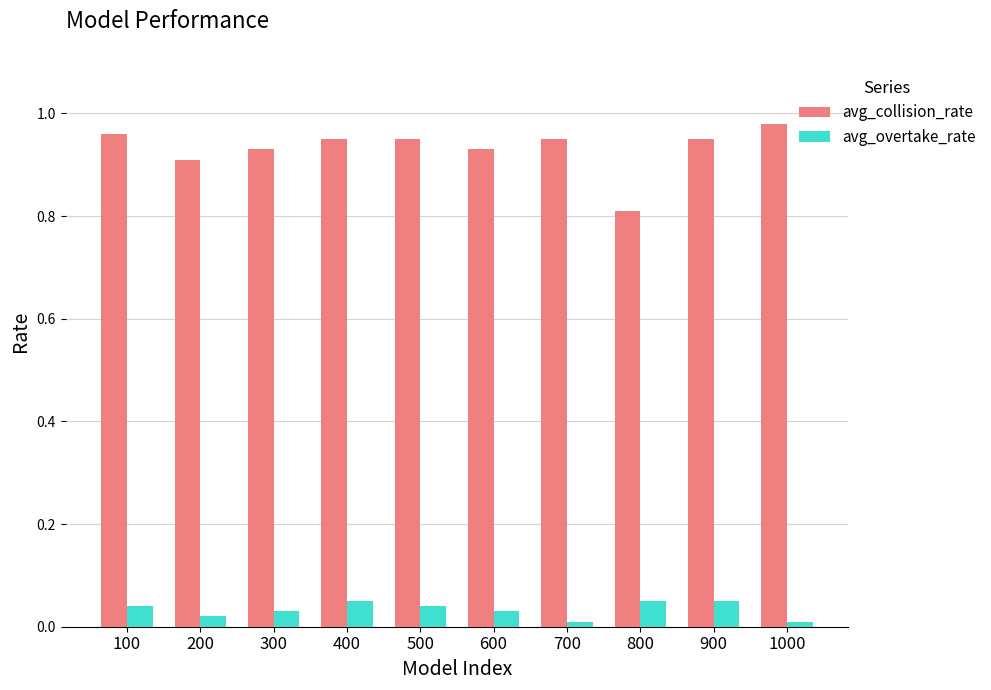

What are all the series names shown in the legend?

avg_collision_rate, avg_overtake_rate